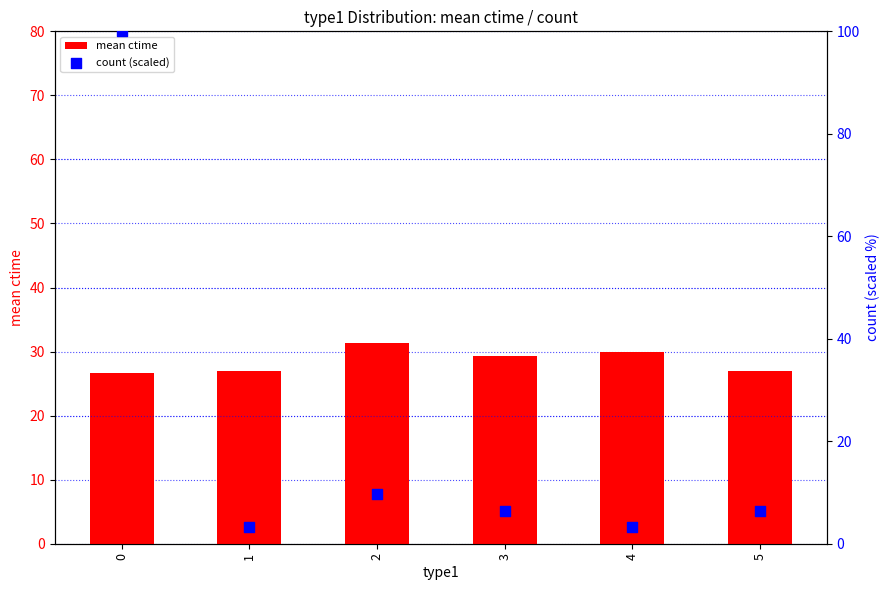

Which series contains the highest Y value?

count (scaled)